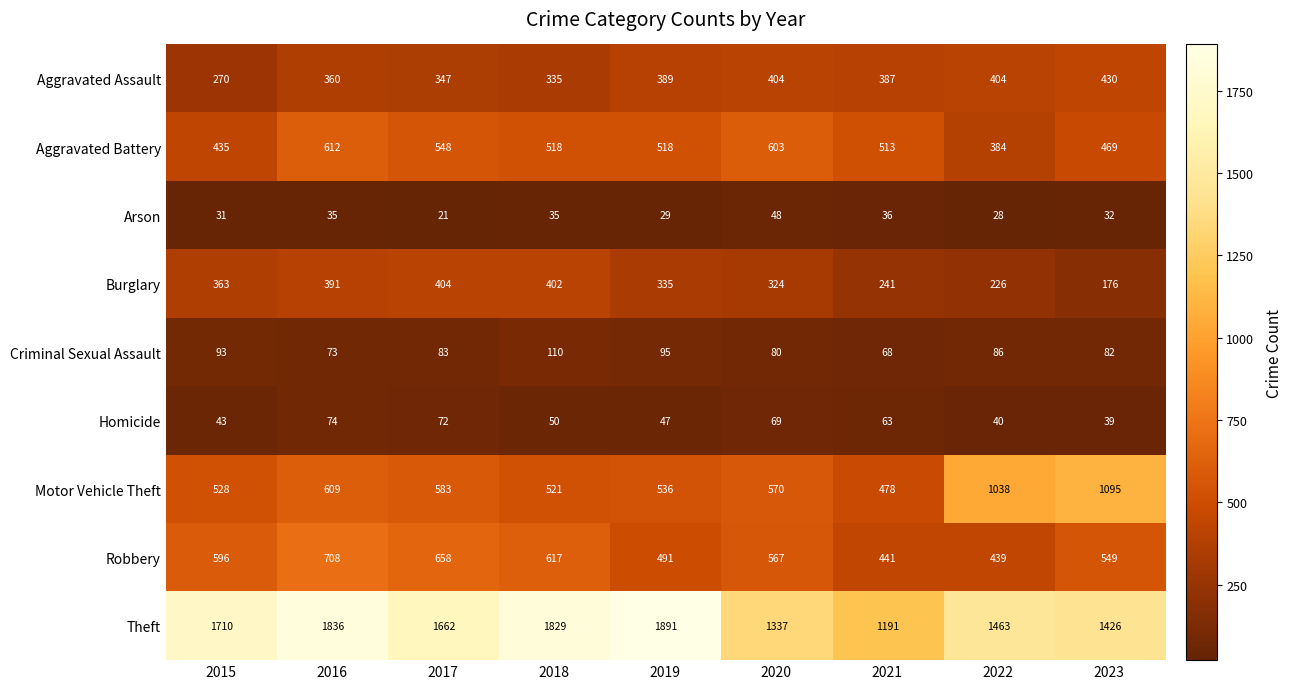

True or false: Arson has a value of 12 at 2016.

False